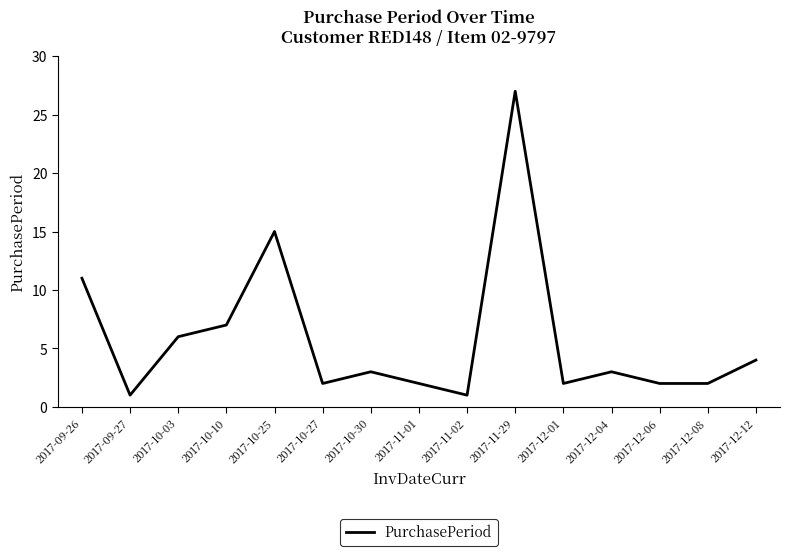

How many distinct data groups are displayed?

1